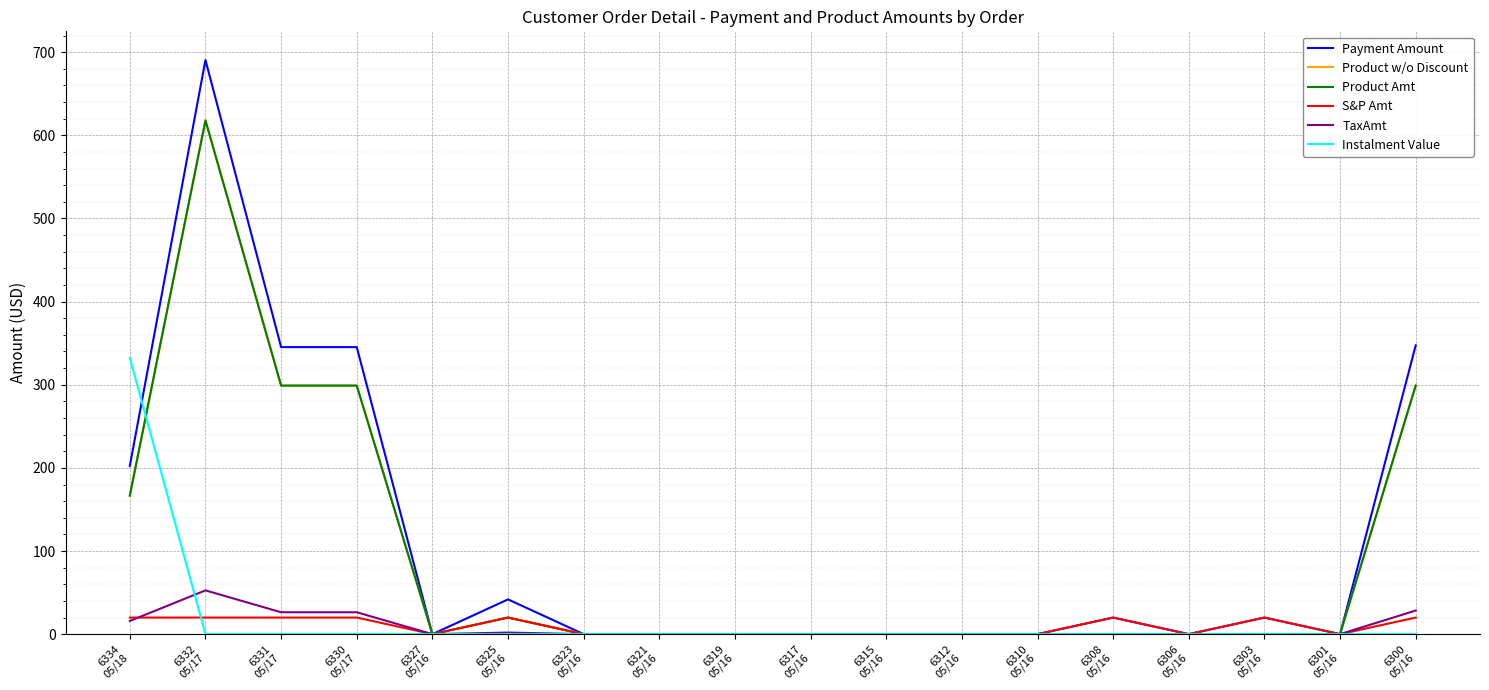

Does the chart have visible grid lines?

Yes